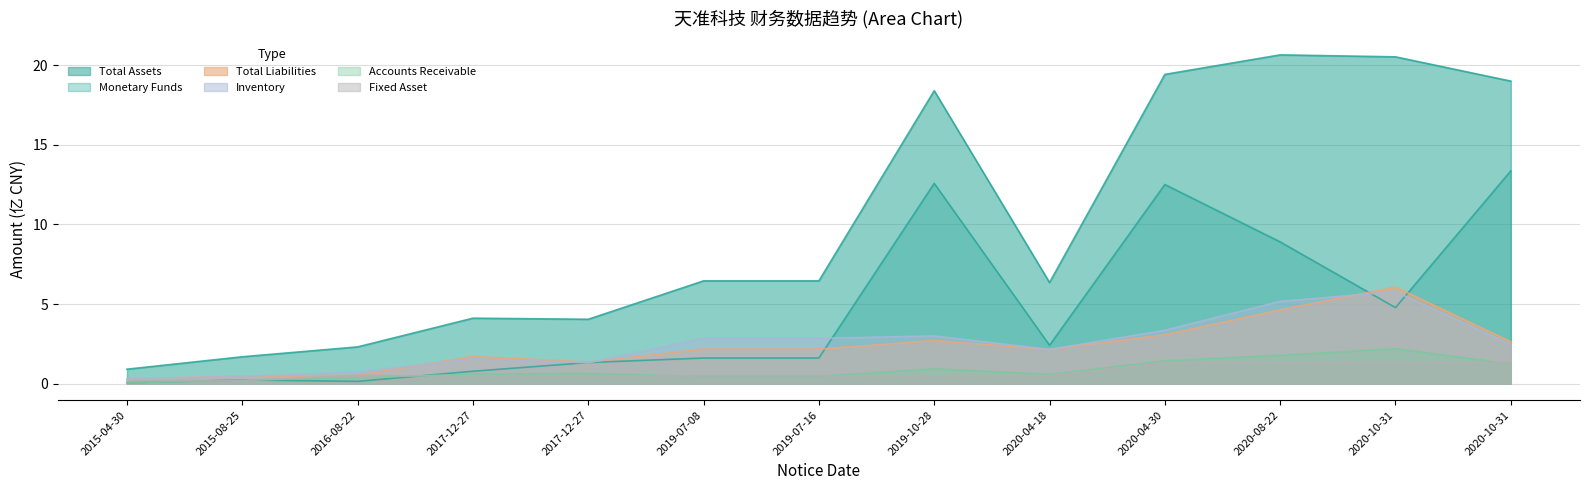

True or false: ACCOUNTS_RECE has more than 0 interior local peaks.

True